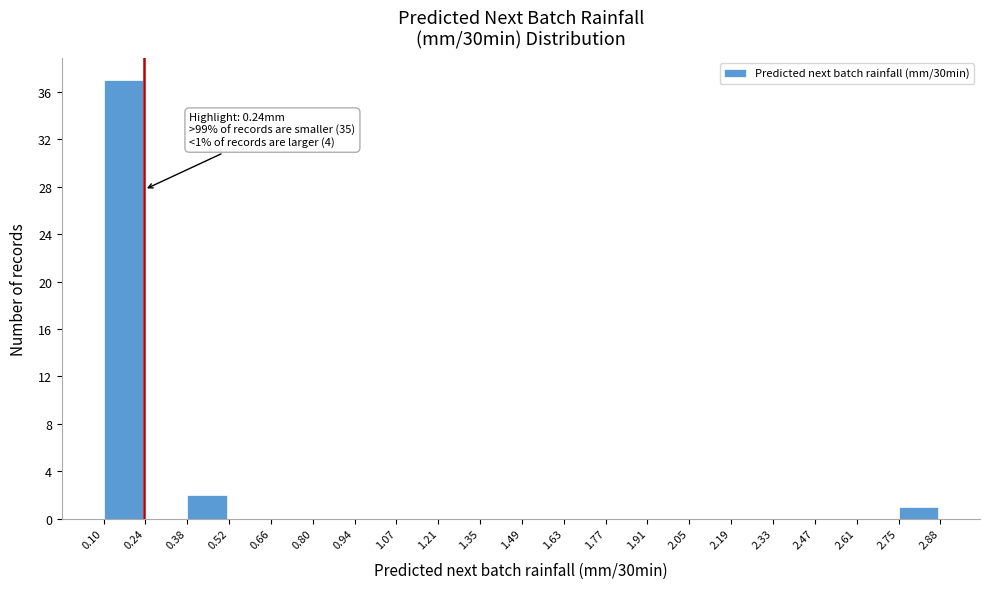

Which range on the x-axis has the tallest bar?

0.10 to 0.24